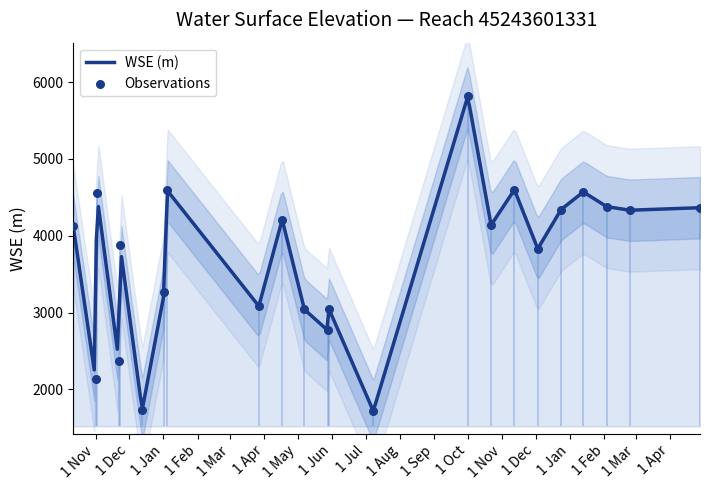

What is the ratio of the value at 2025-02-24 to the value at 2023-11-23?

1.1